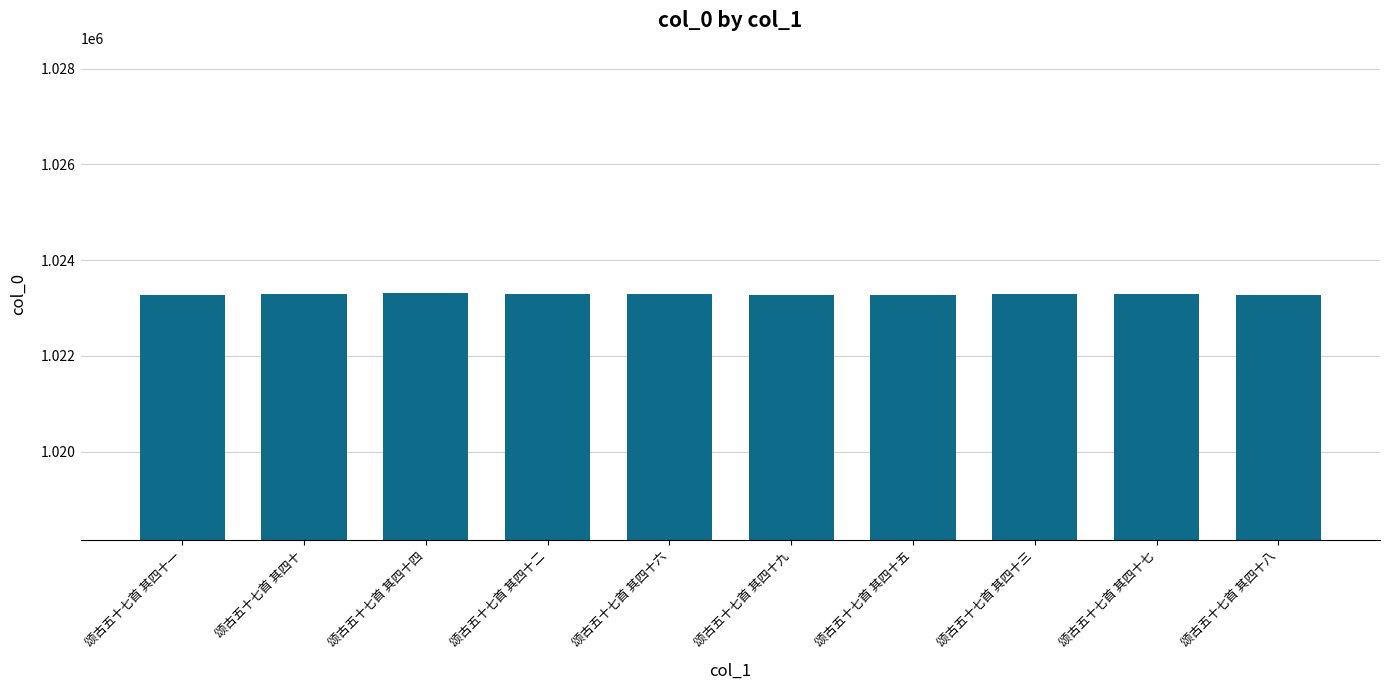

What is the value of the 3rd bar from the left?

1023318